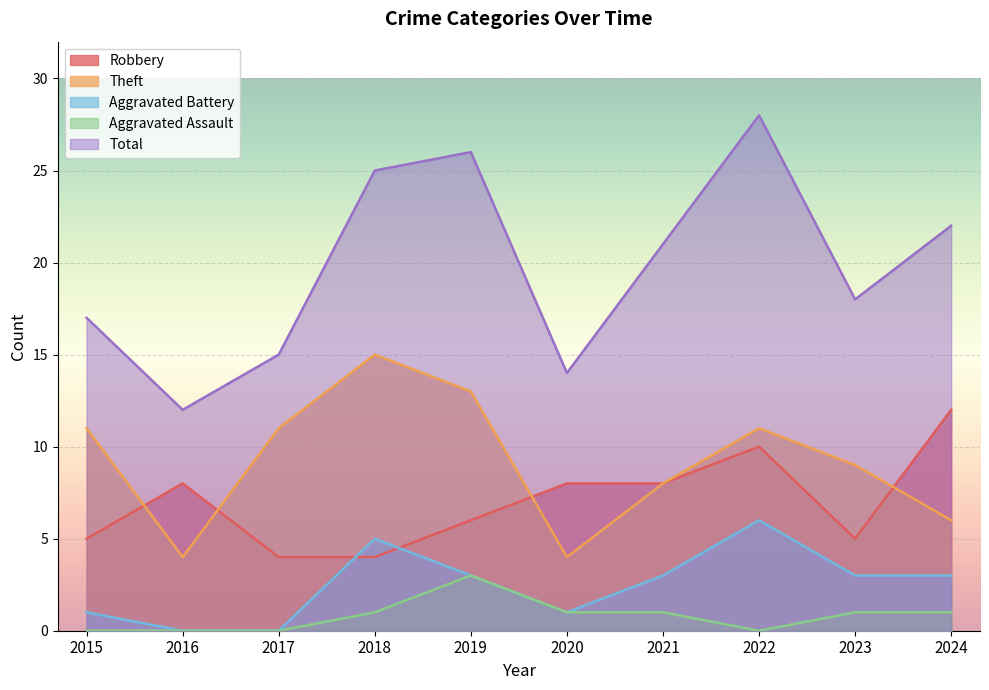

How many lines are shown in the chart?

5